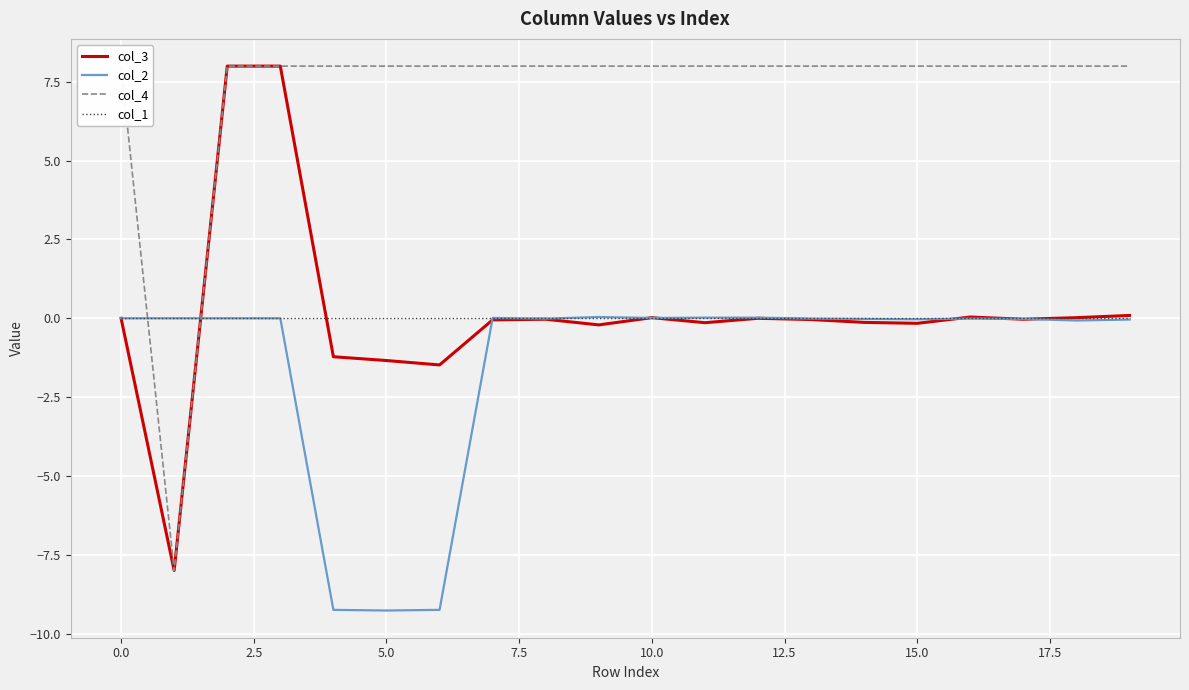

Which series ends up on top after the final intersection of col_3 and col_1?

col_3